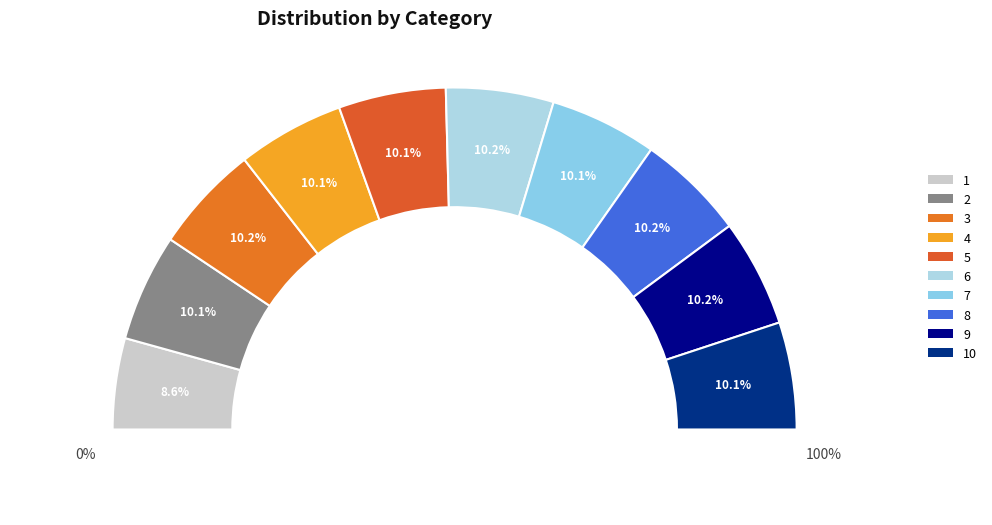

To the nearest percent, what is the average slice percentage?

10%